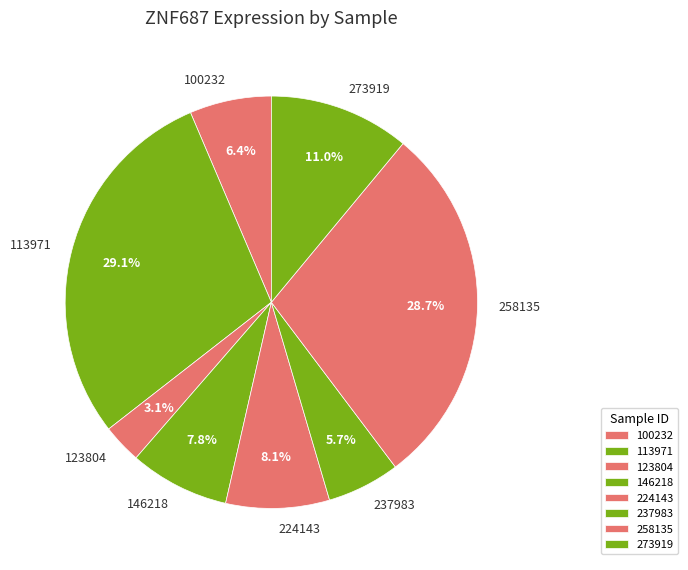

Which slice is the smallest?

123804